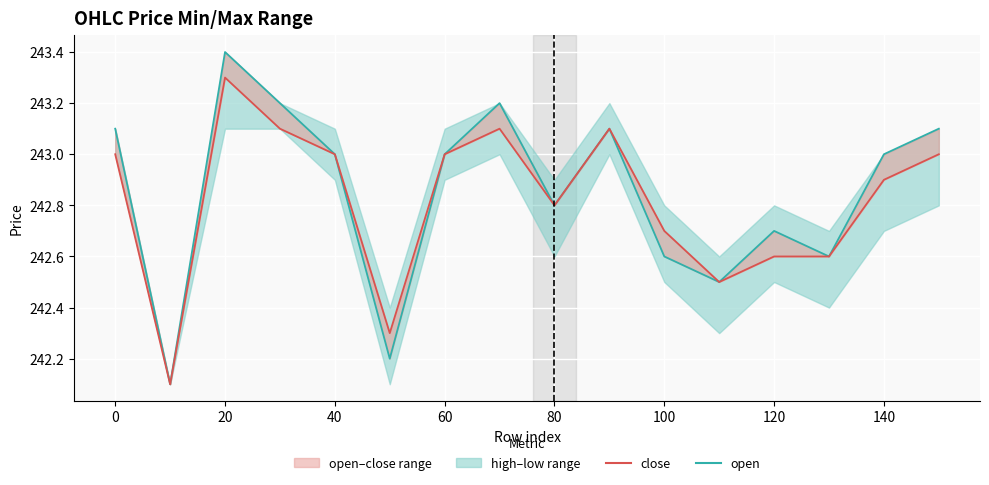

How many interior local valleys does the close series have?

4